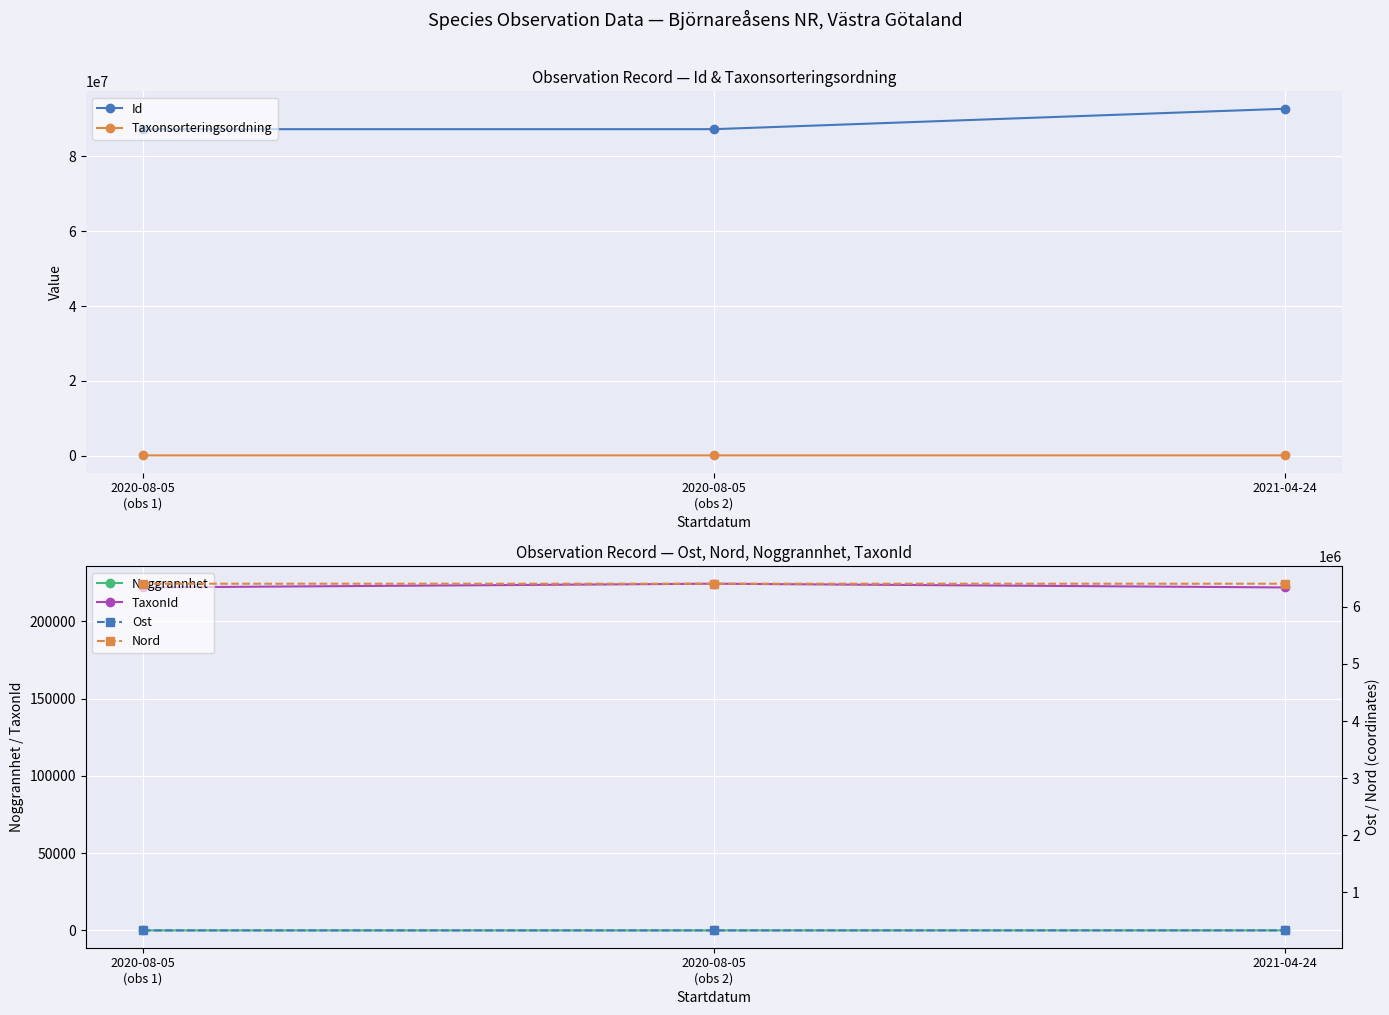

Rank the series by their maximum value, from lowest to highest.

Noggrannhet, Taxonsorteringsordning, TaxonId, Ost, Nord, Id